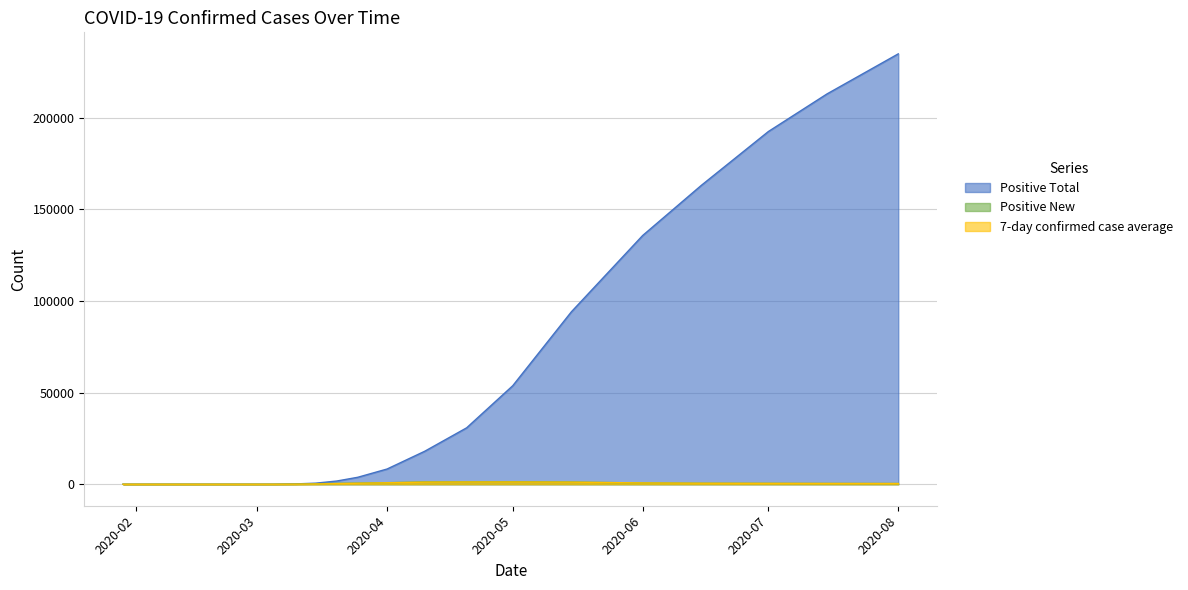

Which series has the largest total across all categories?

Positive Total